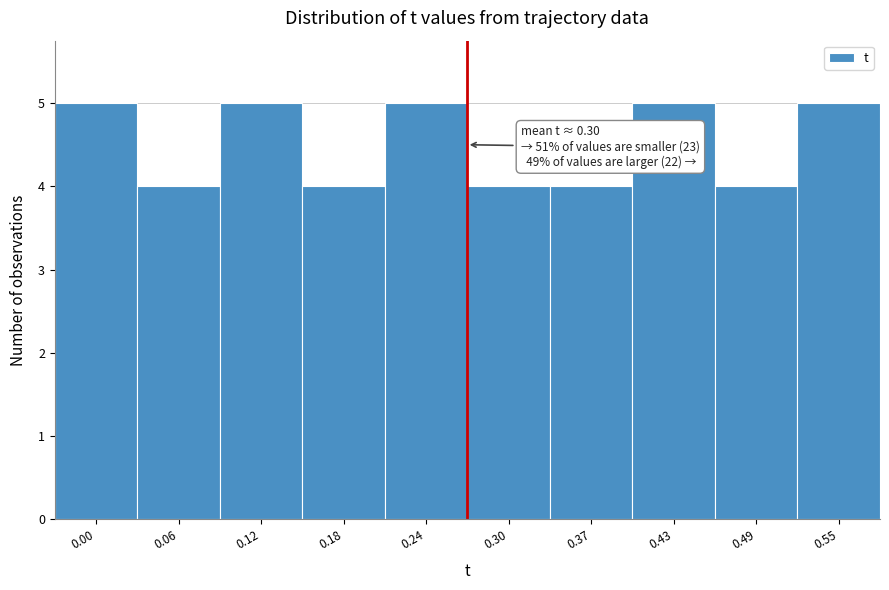

Reading right to left, what are all the values shown in this chart?

0.55=5	0.49=4	0.43=5	0.37=4	0.30=4	0.24=5	0.18=4	0.12=5	0.06=4	0.00=5